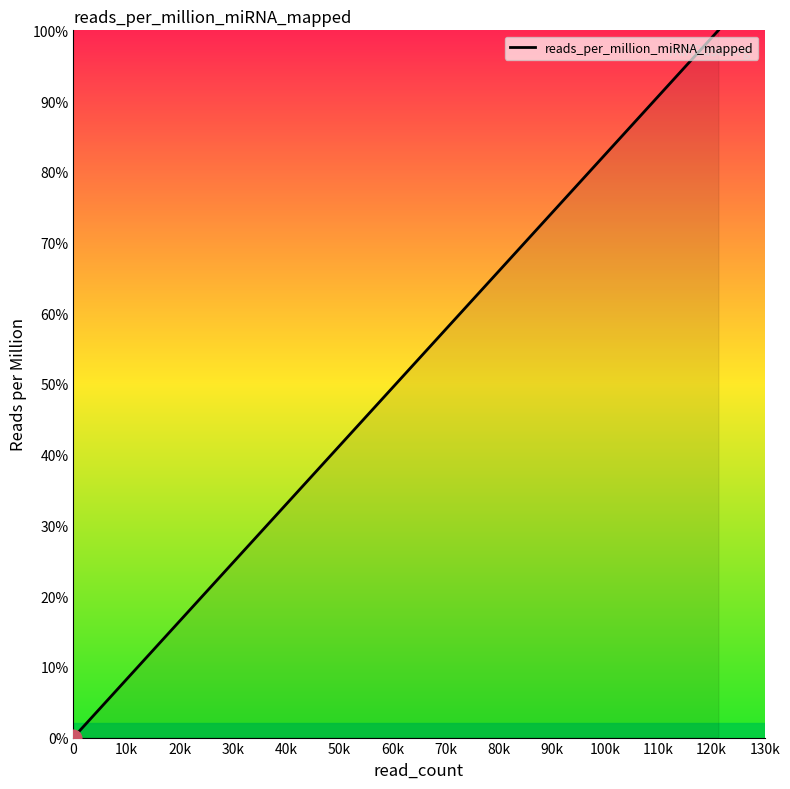

How many values are below 42?

9